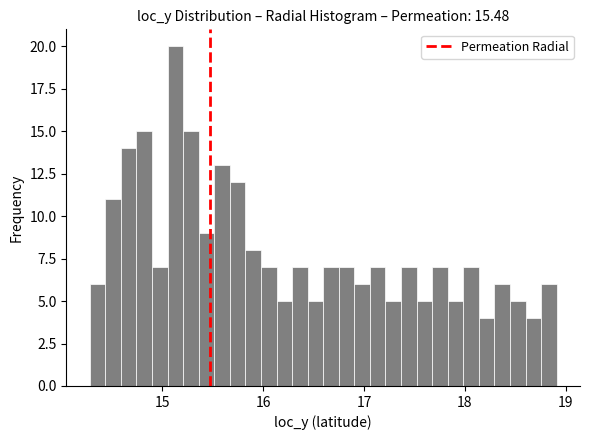

Read against the x-axis, roughly where is the centre of the tallest bar?

15.1